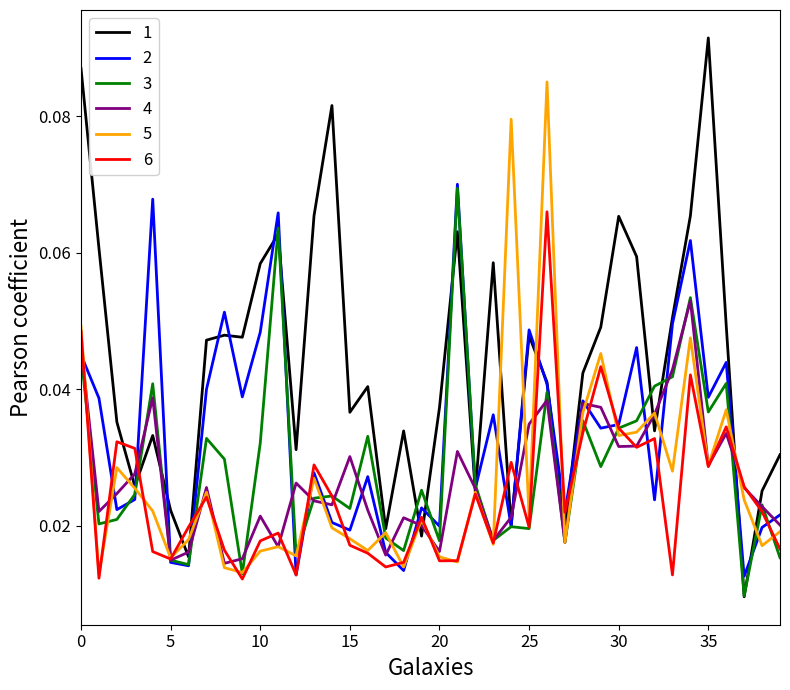

What is the difference between the maximum and minimum values in the 5 series?

0.1